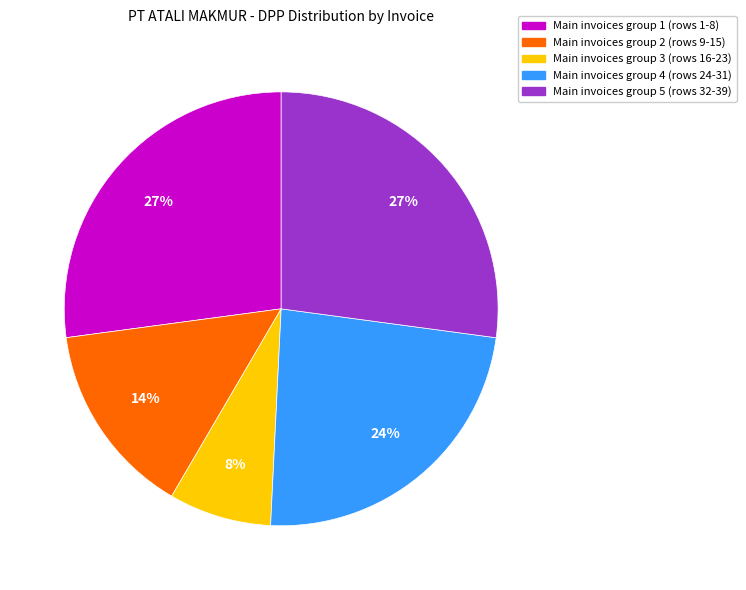

Which category has the smallest portion of the pie?

Main invoices group 3 (rows 16-23)